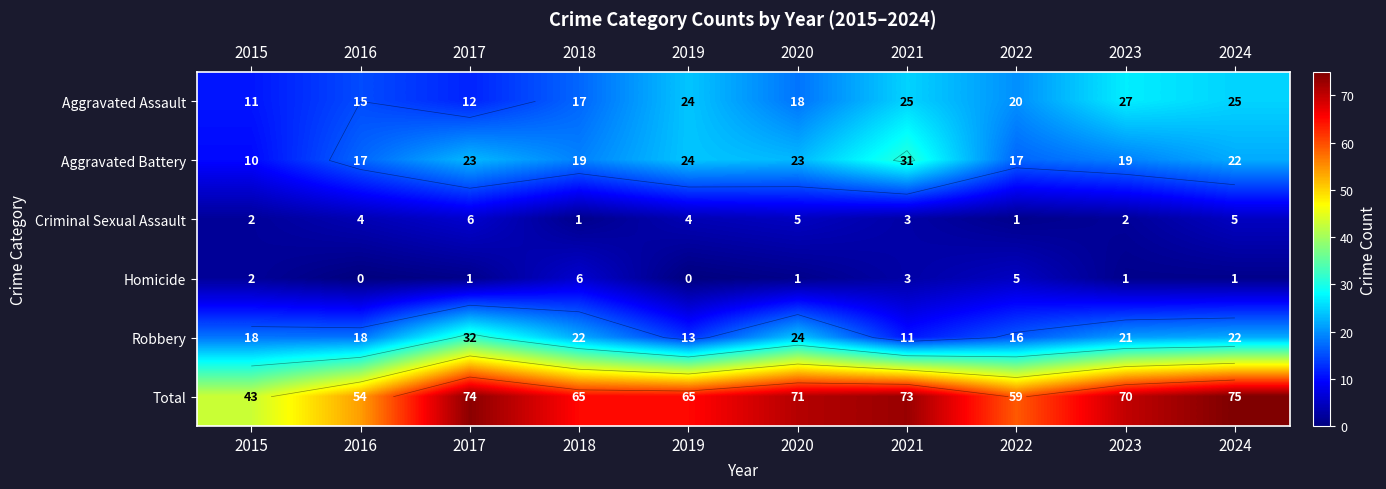

The Aggravated Assault series shows 36 at 2023. True or false?

False